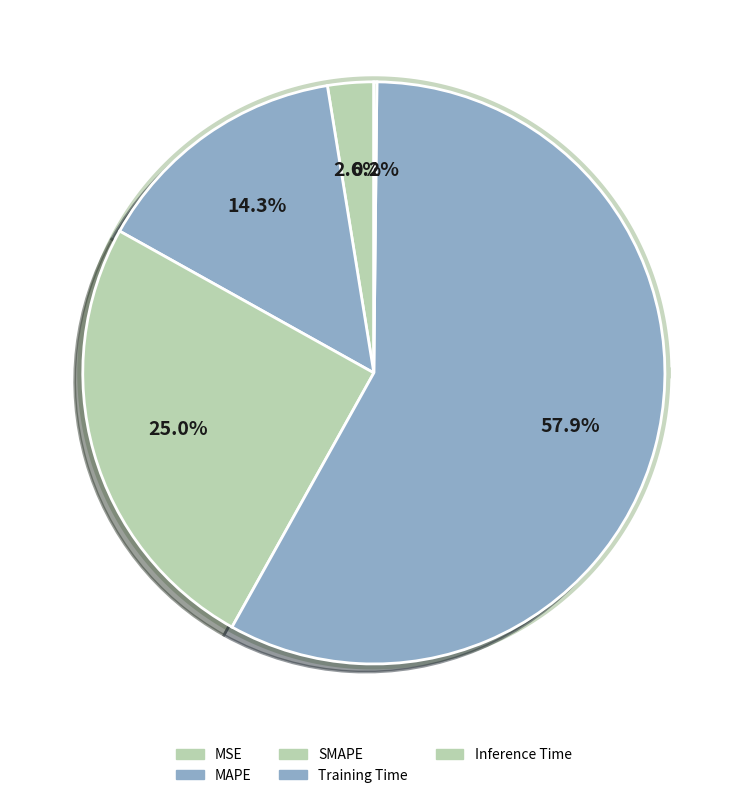

How many slices are in this pie chart?

5